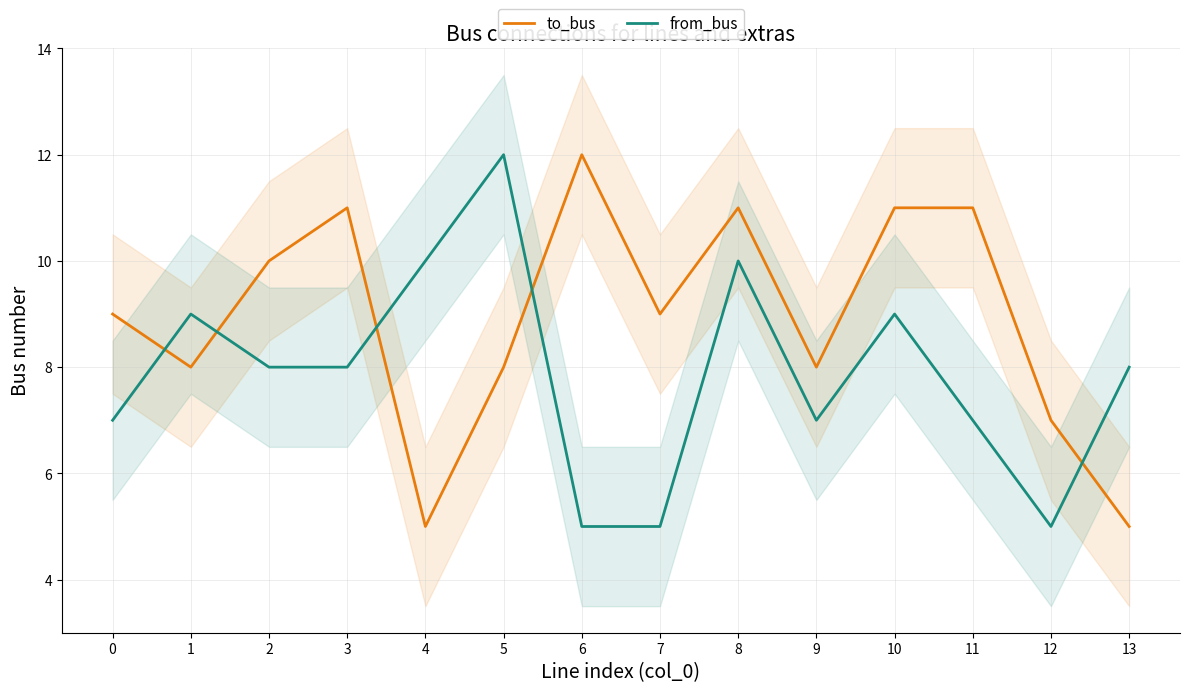

At which category does from_bus reach its first local peak?

1